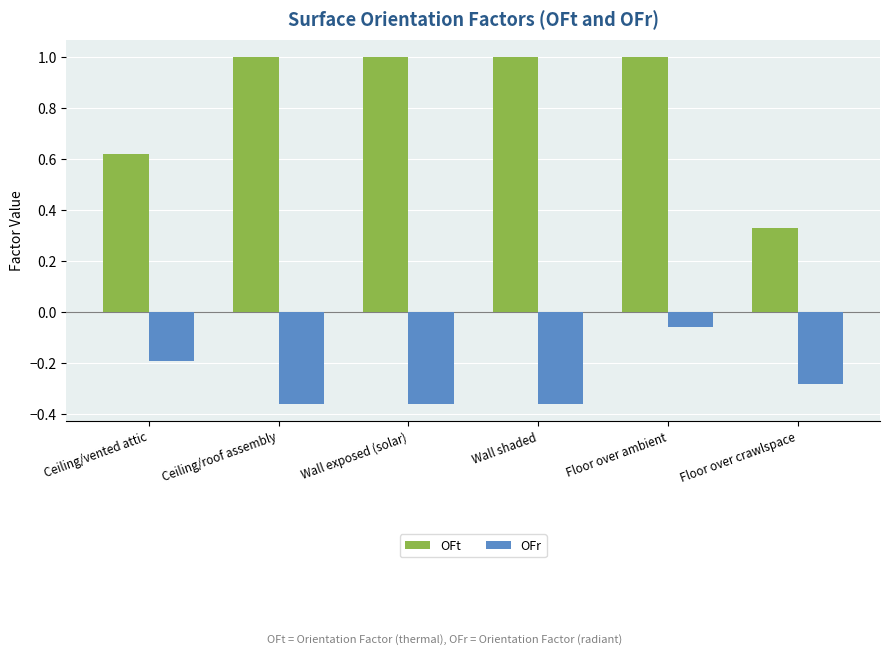

Count the OFt values in the range 0 to 1.

6